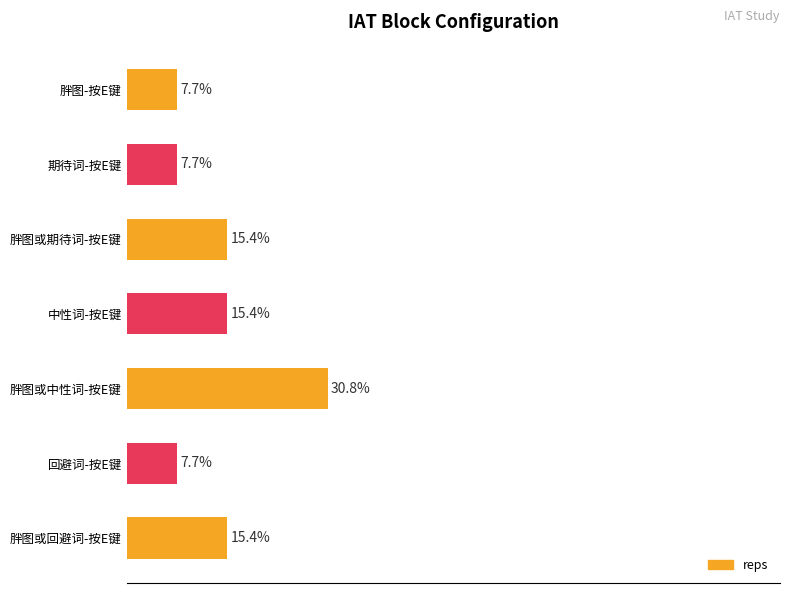

Which label corresponds to the largest value in the chart?

胖图或中性词-按E键